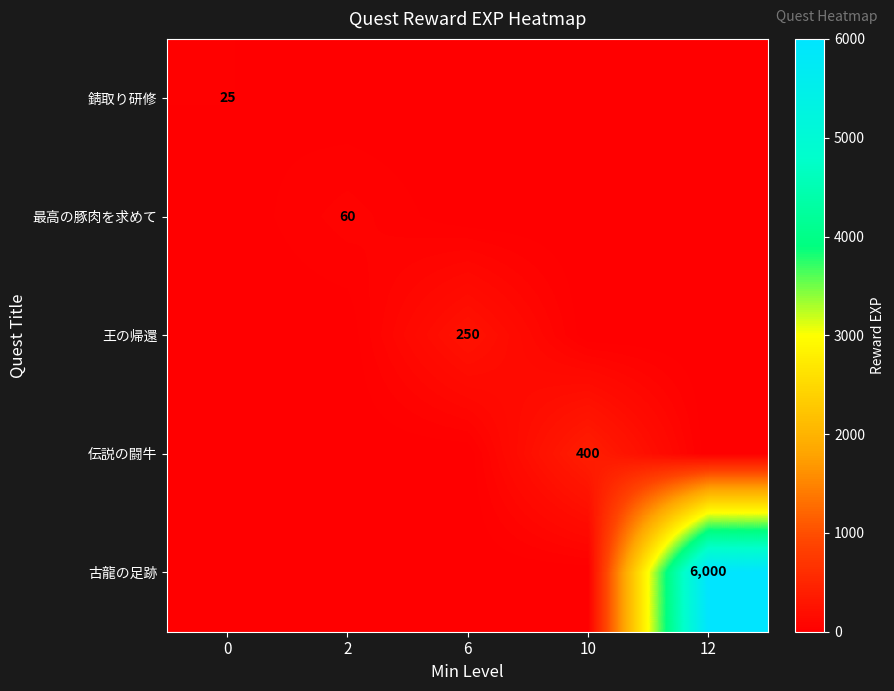

The 最高の豚肉を求めて series shows 27 at 2. True or false?

False